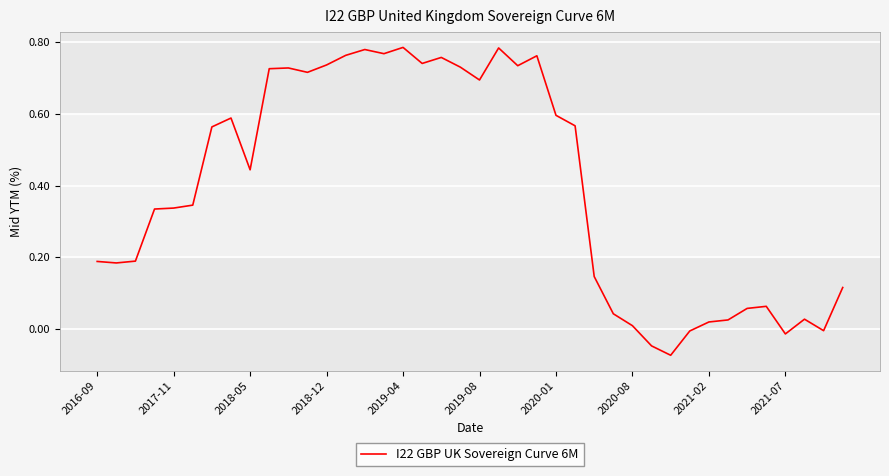

What is the difference between the maximum and minimum values?

0.9